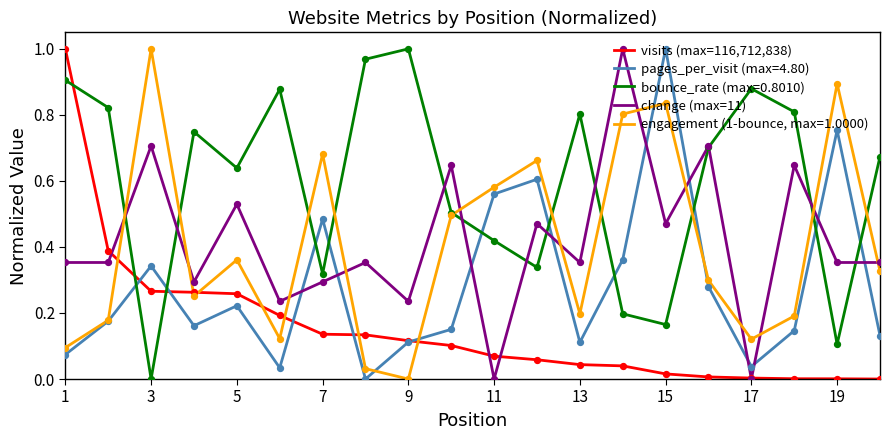

Which series has the largest total across all categories?

bounce_rate (max=0.8010)